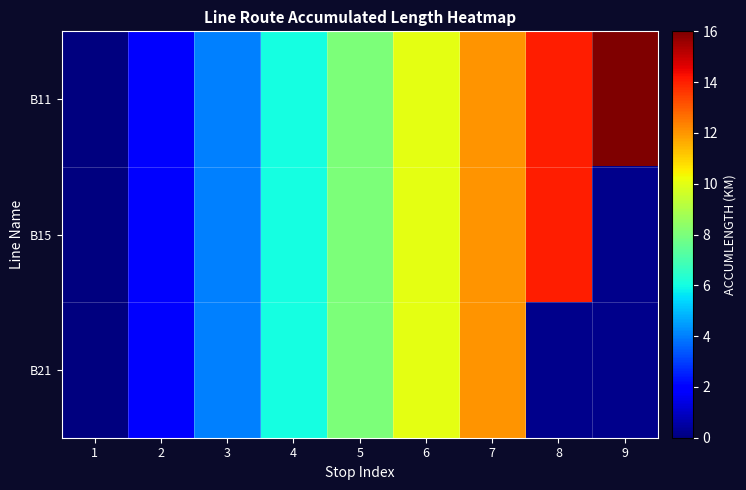

Where is B11 nearest to the value 8?

5